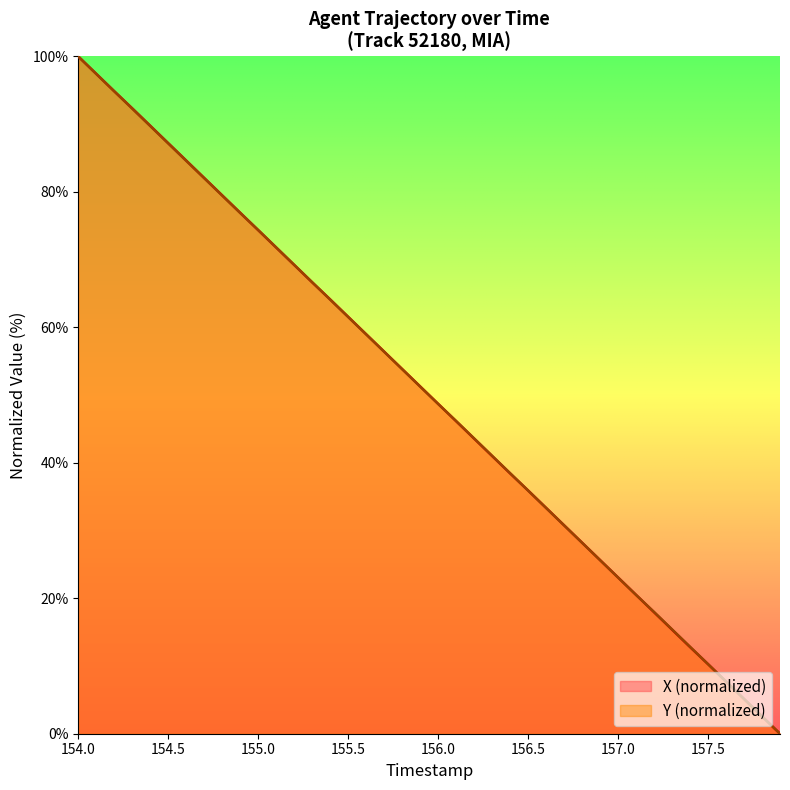

At which category is the sum across all series the highest?

154.0